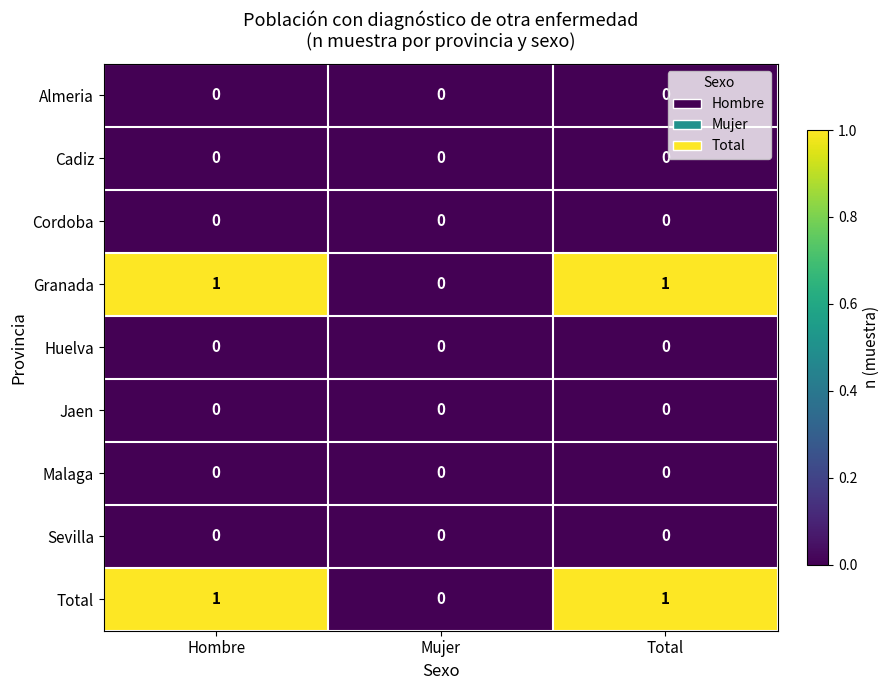

The Cordoba series shows 0 at Hombre. True or false?

True